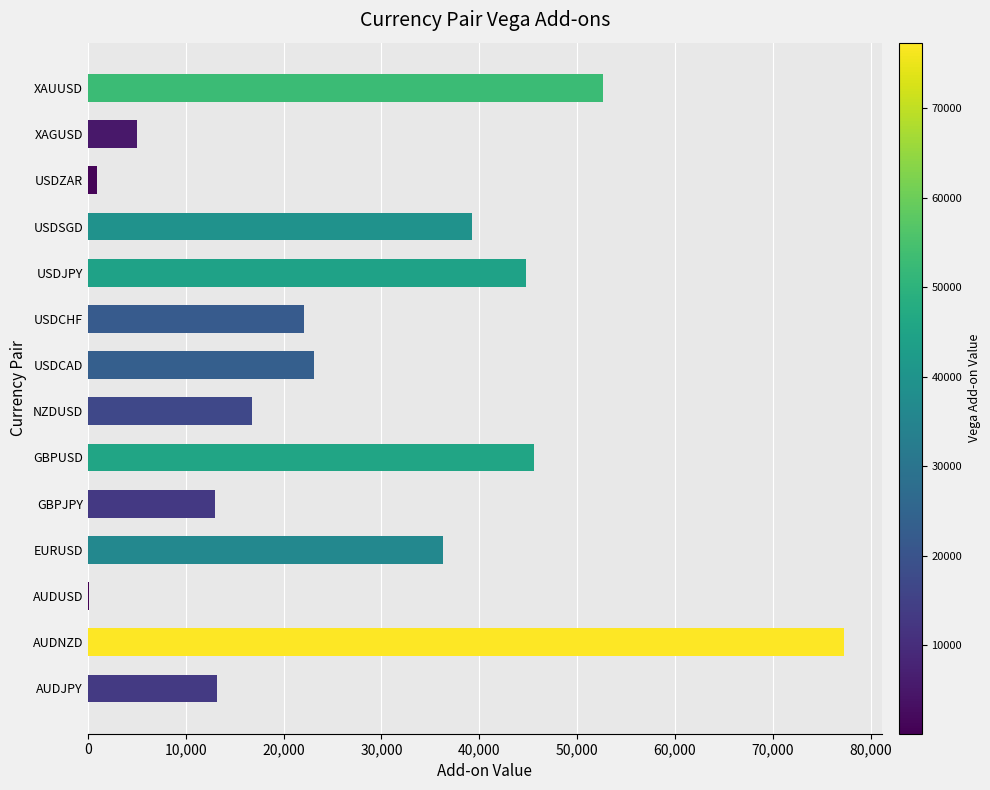

True or false: the data shows 39215.1 at USDSGD.

True